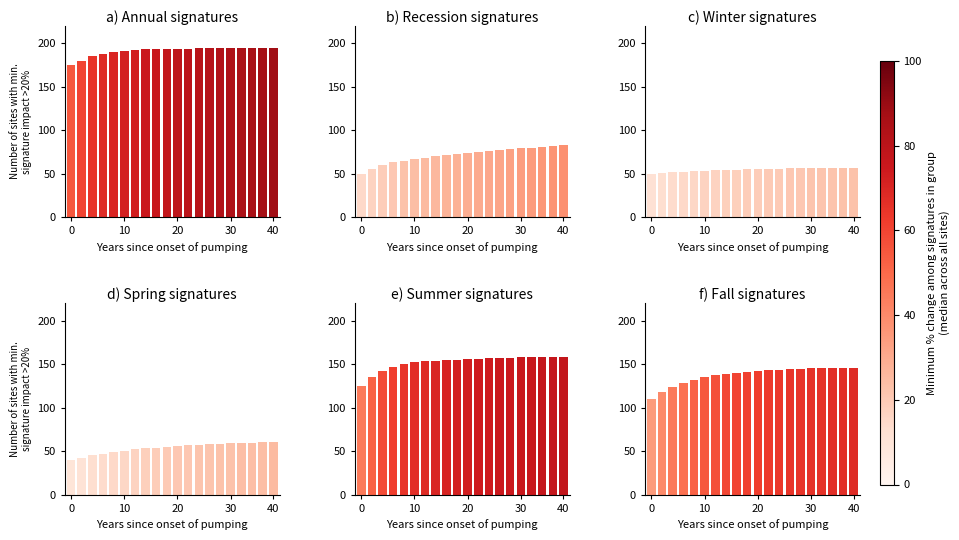

What is the difference between the maximum and minimum values in the Winter signatures series?

6